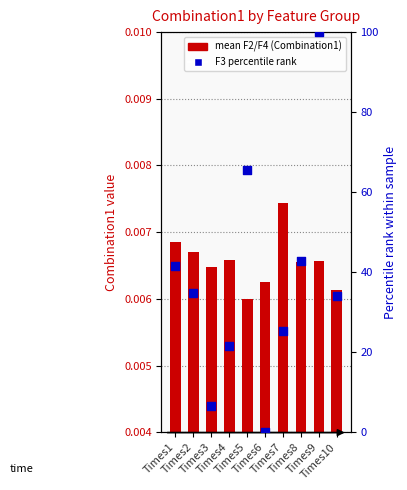

Which series reaches the maximum Y coordinate?

F3 percentile rank